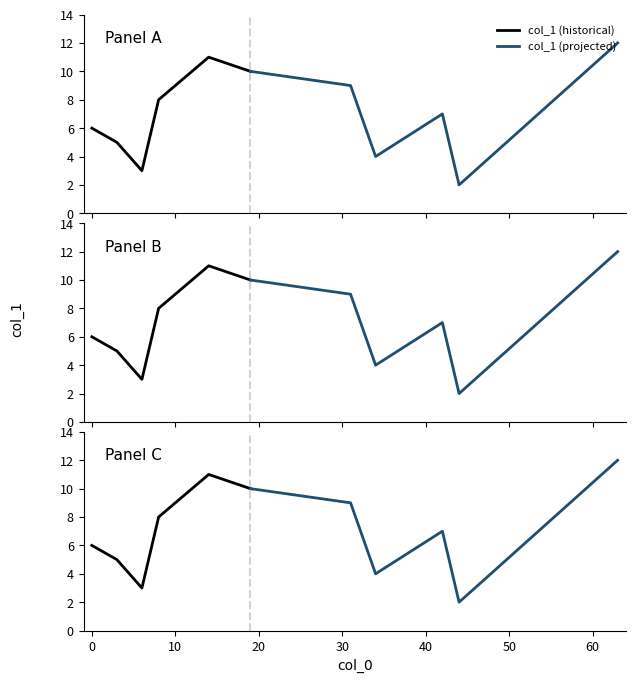

What is the greatest value displayed?

12